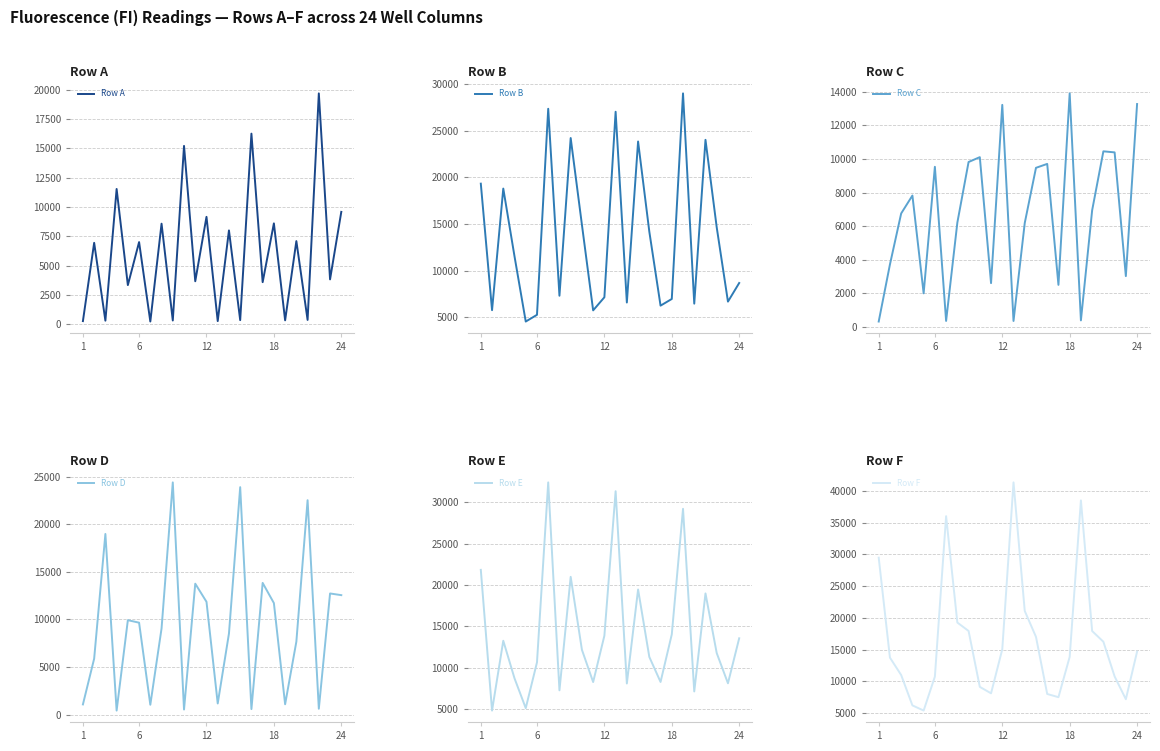

Which series has the largest range (max minus min)?

Row F